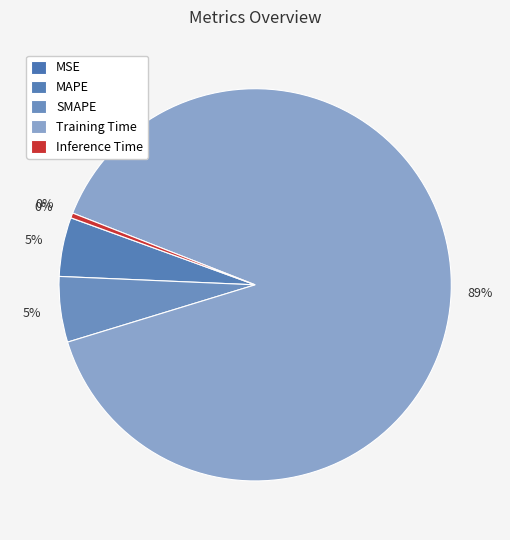

Is the sum of MSE and SMAPE greater than half?

No